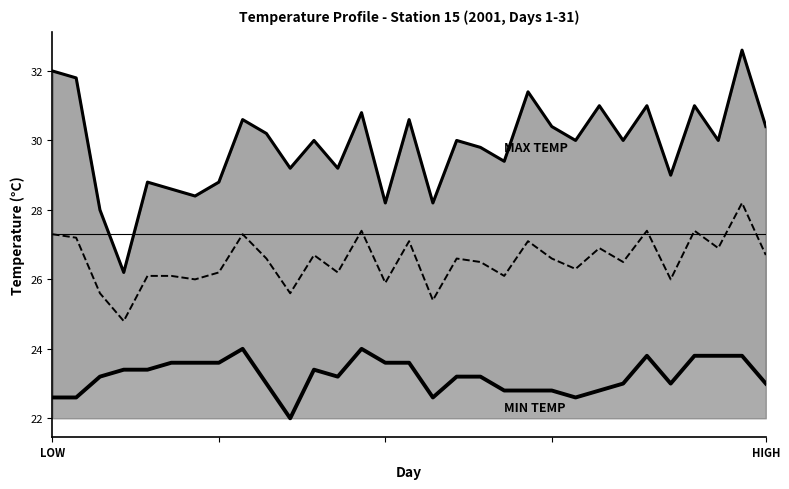

True or false: Temp Promedio and Min Temp intersect in this chart.

False